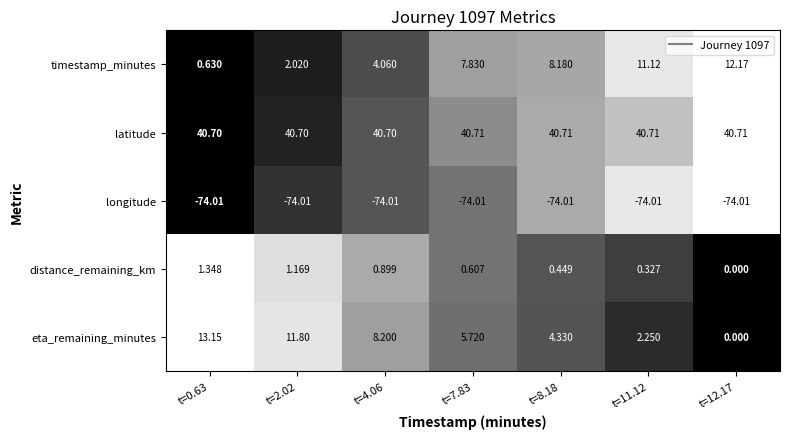

Which series has the widest spread of values?

eta_remaining_minutes